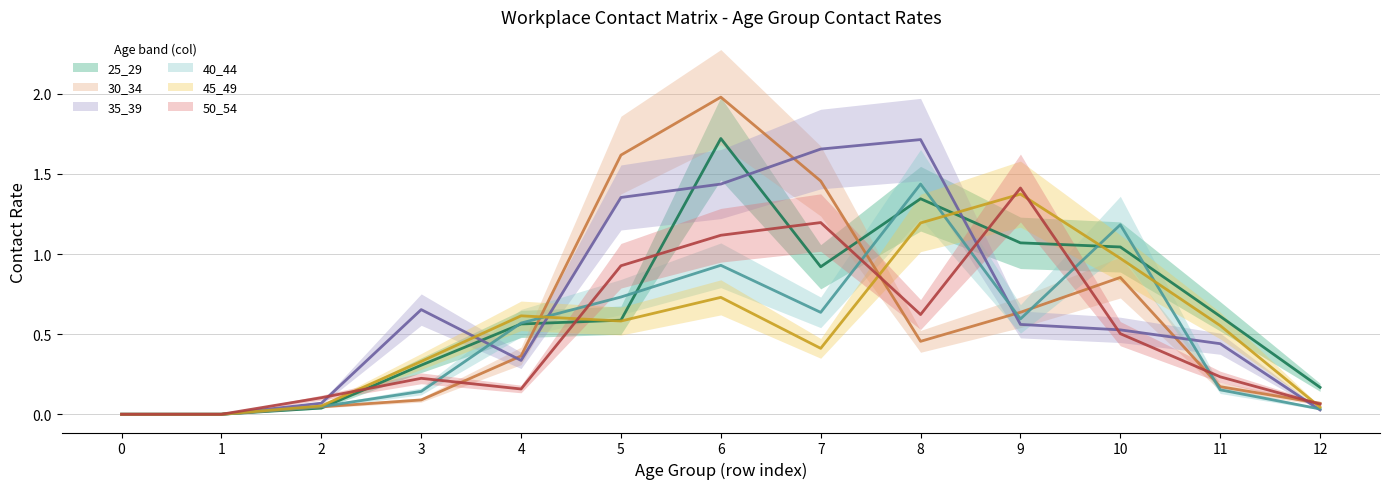

What is the difference between the maximum and second lowest values in the 45_49 series?

1.4